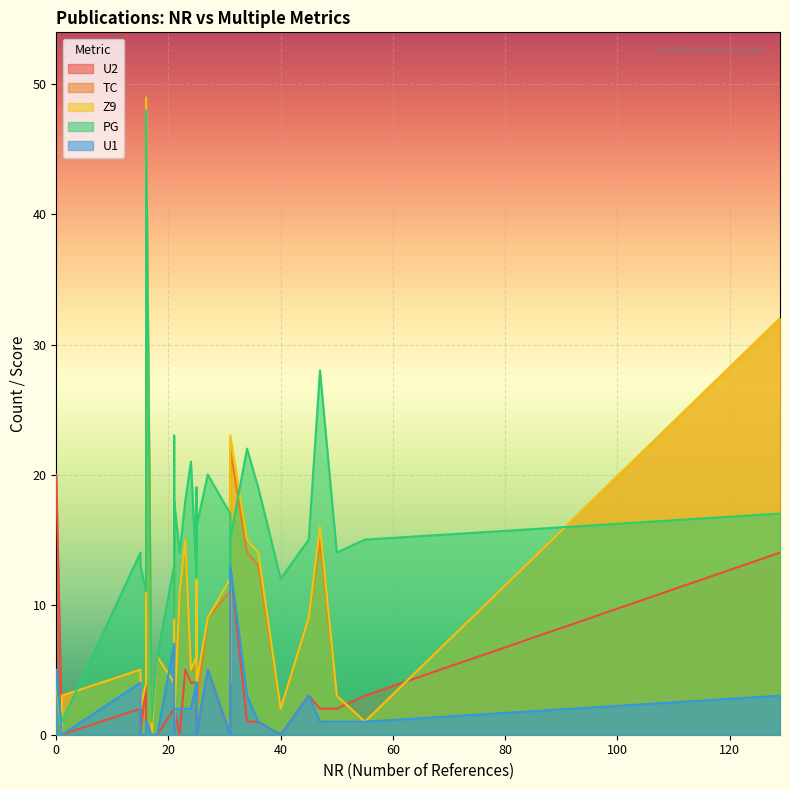

Does the chart display data point markers on the line(s)?

No